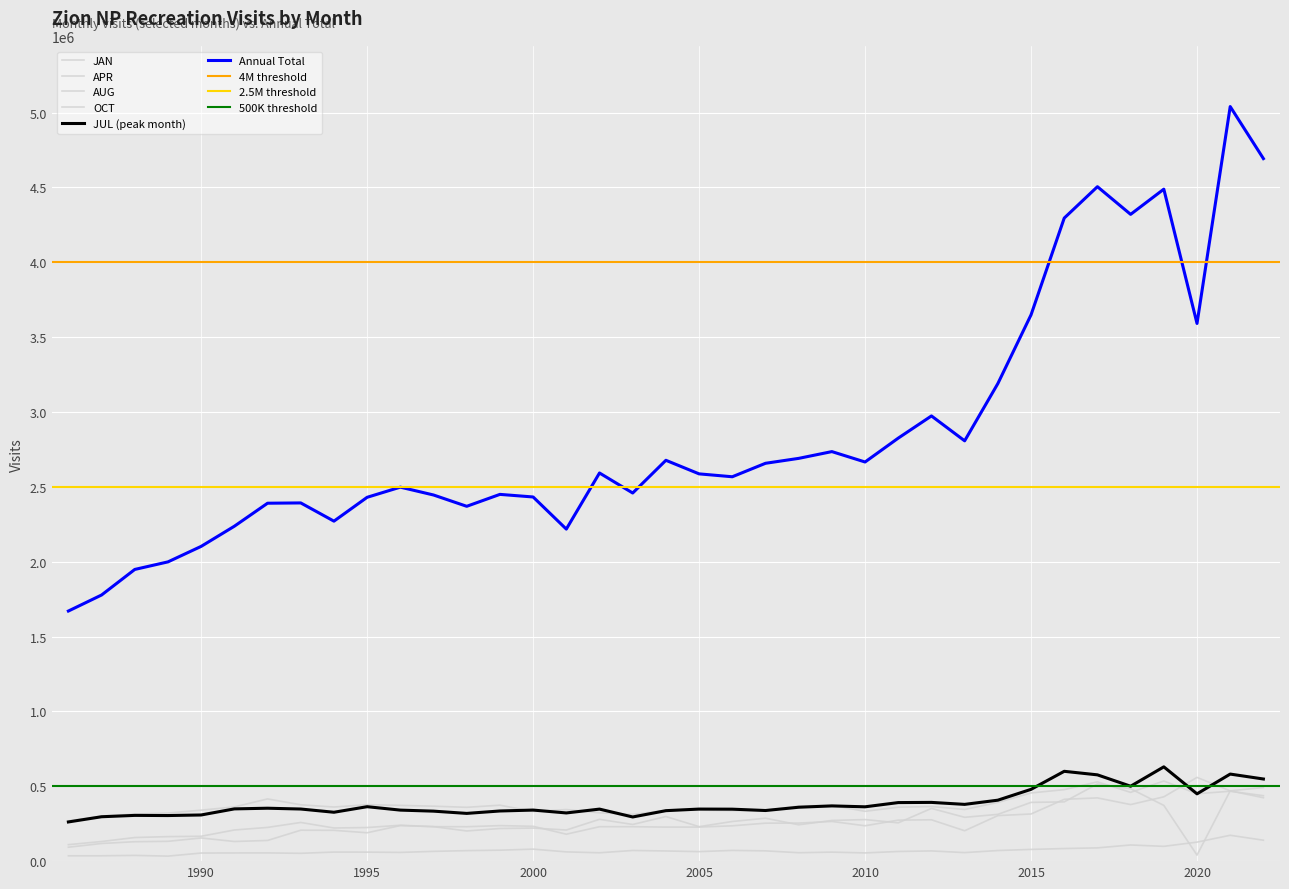

What is the smallest value displayed?

33534